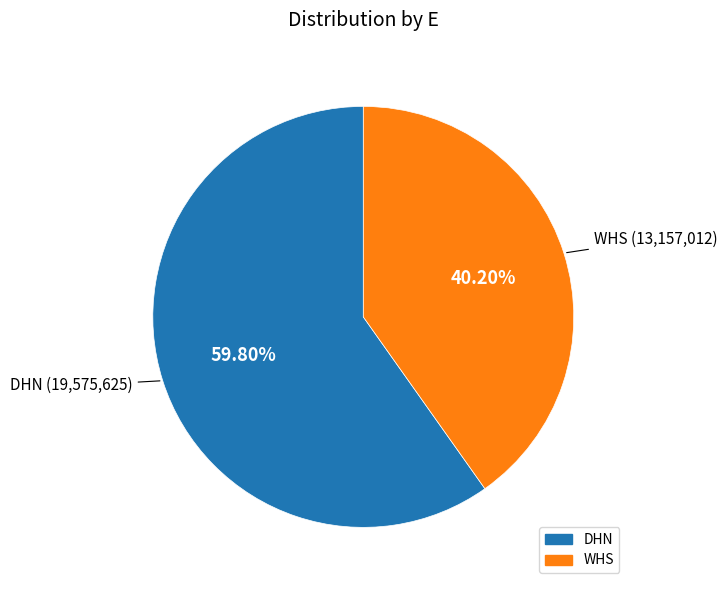

Is WHS the majority of the pie?

No